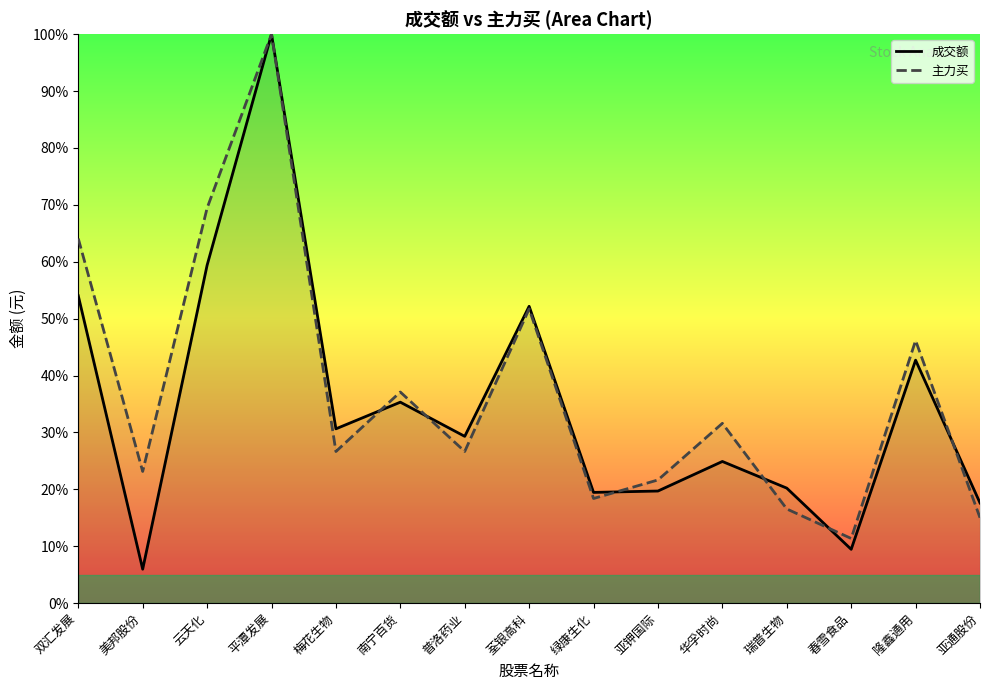

What is the sum of all 成交额 values?

520.9